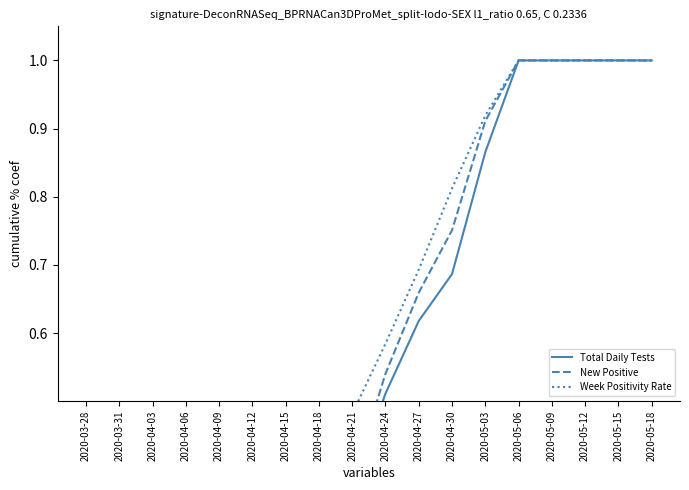

What is the difference between the Total Daily Tests values at 2020-04-21 and 2020-04-03?

0.3